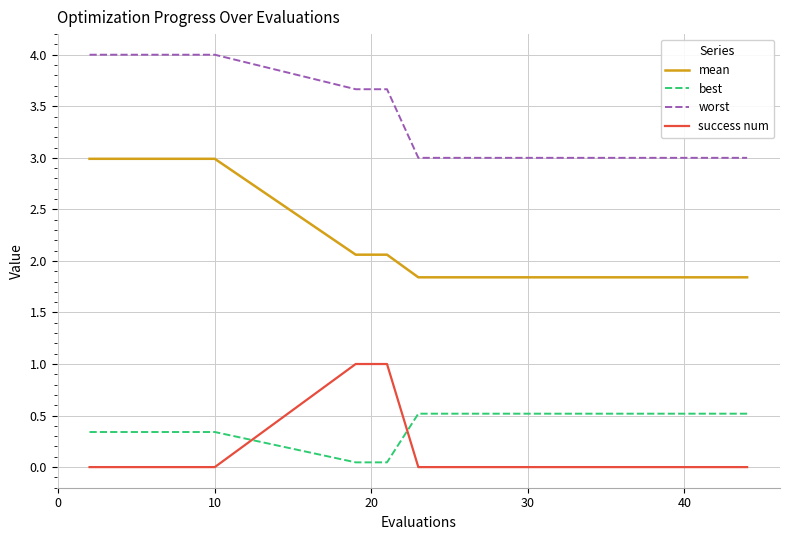

Rank the series by their maximum value, from lowest to highest.

best, success num, mean, worst